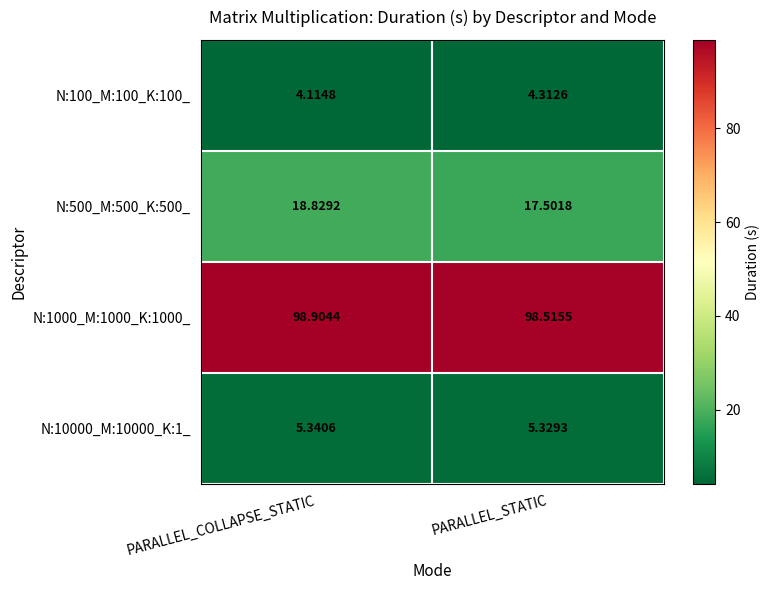

At which label does N:500_M:500_K:500_ reach its minimum?

PARALLEL_STATIC